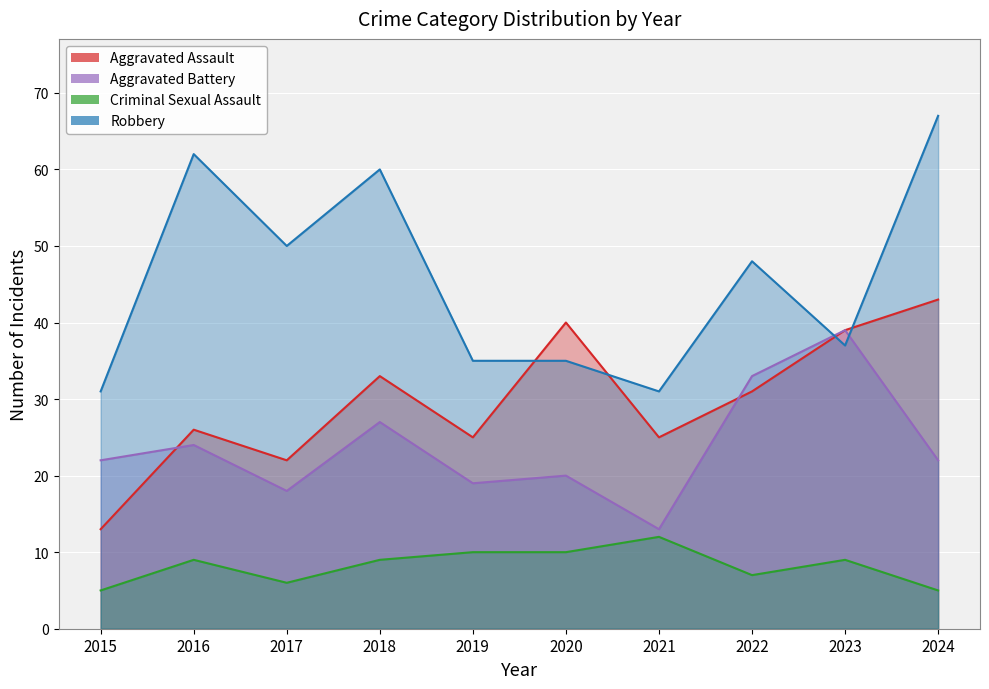

At which label is Criminal Sexual Assault closest to 8?

2016